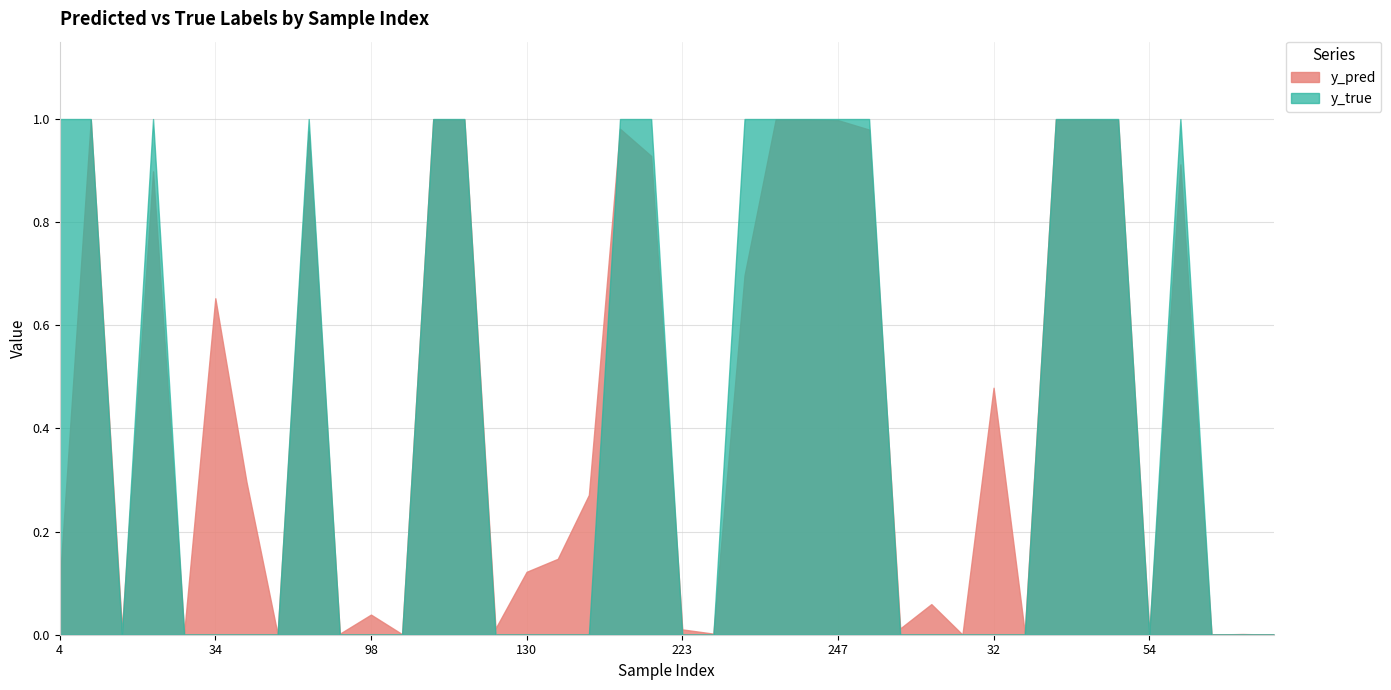

How many times do y_pred and y_true cross each other?

15